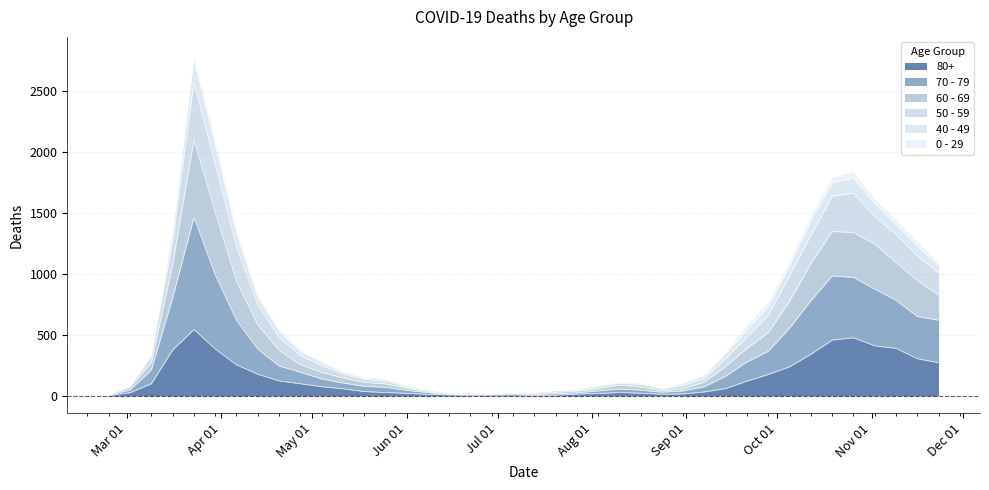

Rank the categories by 60 - 69 value from lowest to highest.

2020-02-24, 2020-06-29, 2020-07-06, 2020-06-15, 2020-06-22, 2020-07-13, 2020-07-20, 2020-06-08, 2020-07-27, 2020-08-24, 2020-03-02, 2020-08-03, 2020-06-01, 2020-08-31, 2020-08-17, 2020-08-10, 2020-05-25, 2020-05-18, 2020-09-07, 2020-05-11, 2020-05-04, 2020-03-09, 2020-09-14, 2020-04-27, 2020-04-20, 2020-09-21, 2020-09-28, 2020-04-13, 2020-10-05, 2020-11-23, 2020-11-16, 2020-04-06, 2020-03-16, 2020-11-09, 2020-10-12, 2020-11-02, 2020-10-19, 2020-10-26, 2020-03-30, 2020-03-23